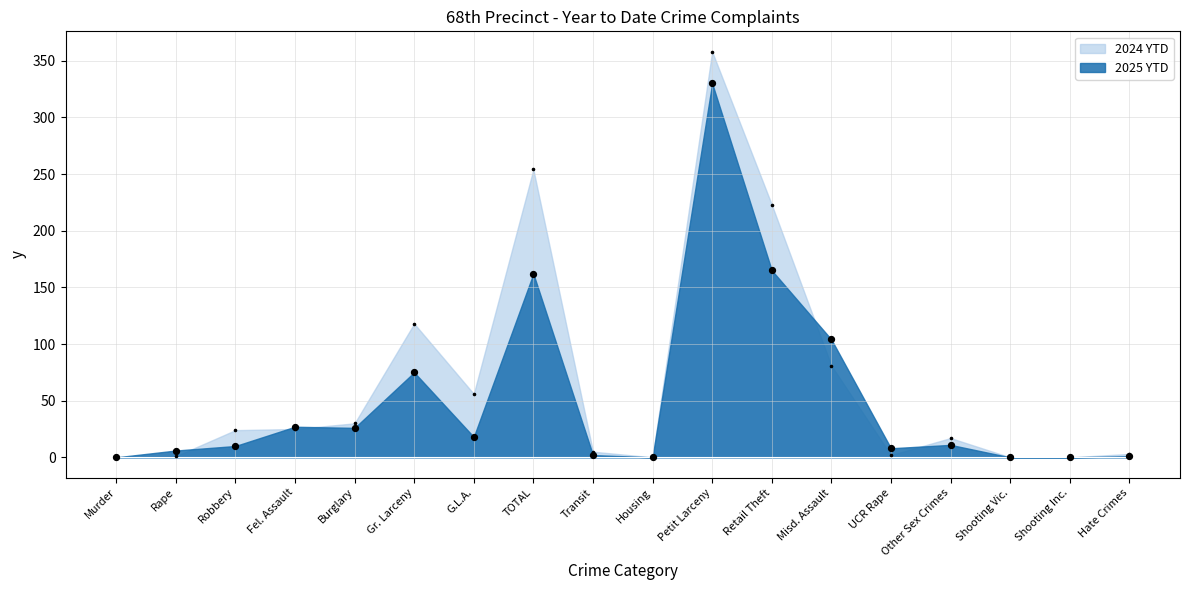

Which series reaches the maximum Y coordinate?

2024 YTD